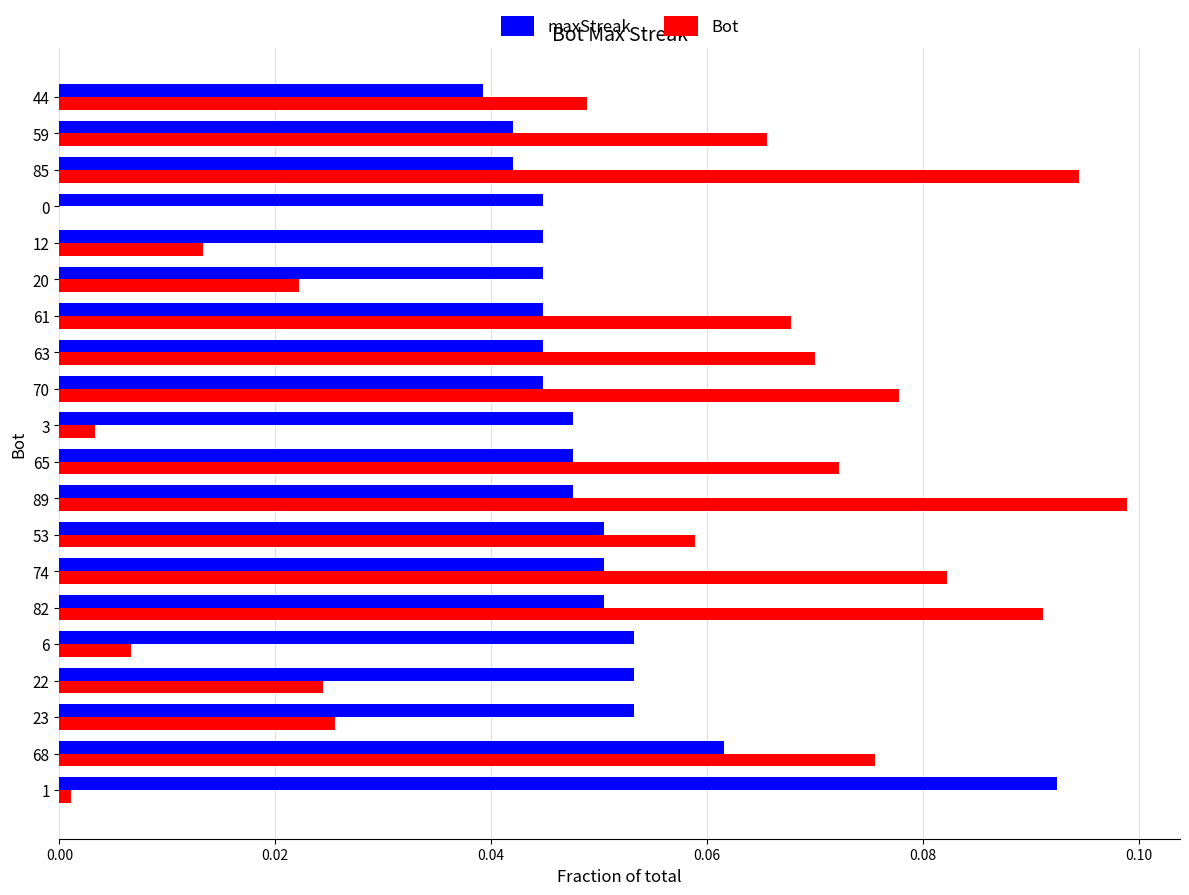

The Bot series shows 0.0 at 1. True or false?

True